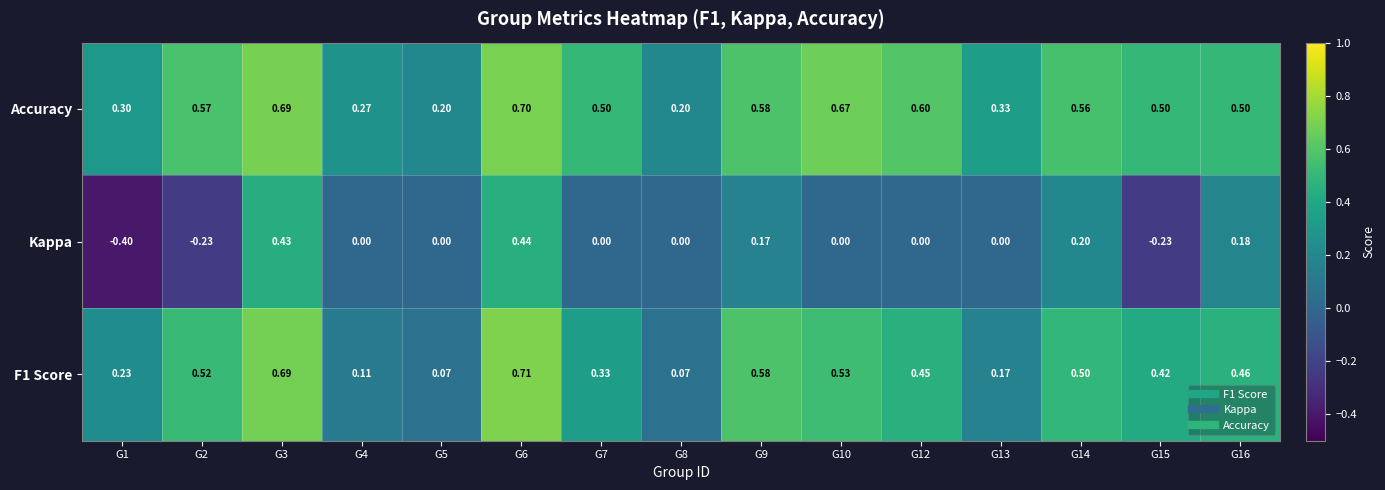

Is the value of F1 Score at G9 greater than the value of Accuracy at G12?

No